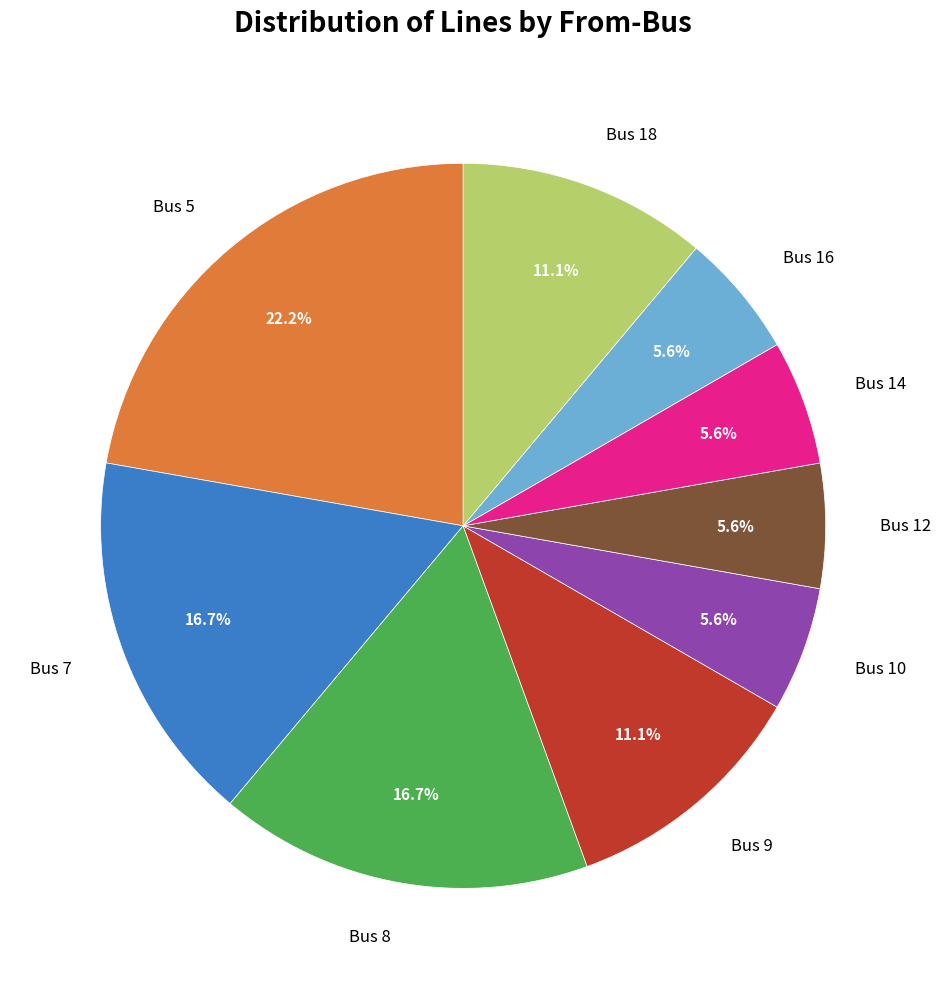

Approximately how many times larger is the value at Bus 8 compared to Bus 5?

0.8